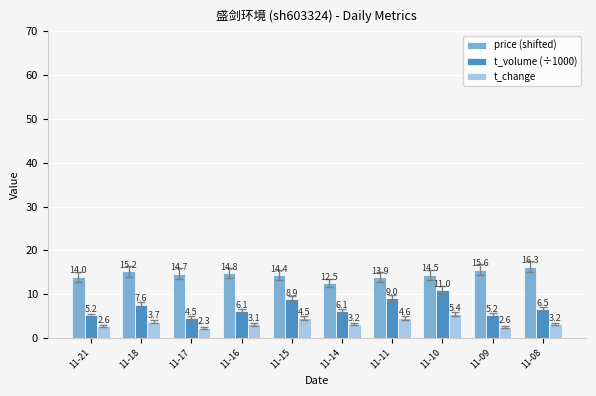

At which label does t_change reach its minimum?

11-17